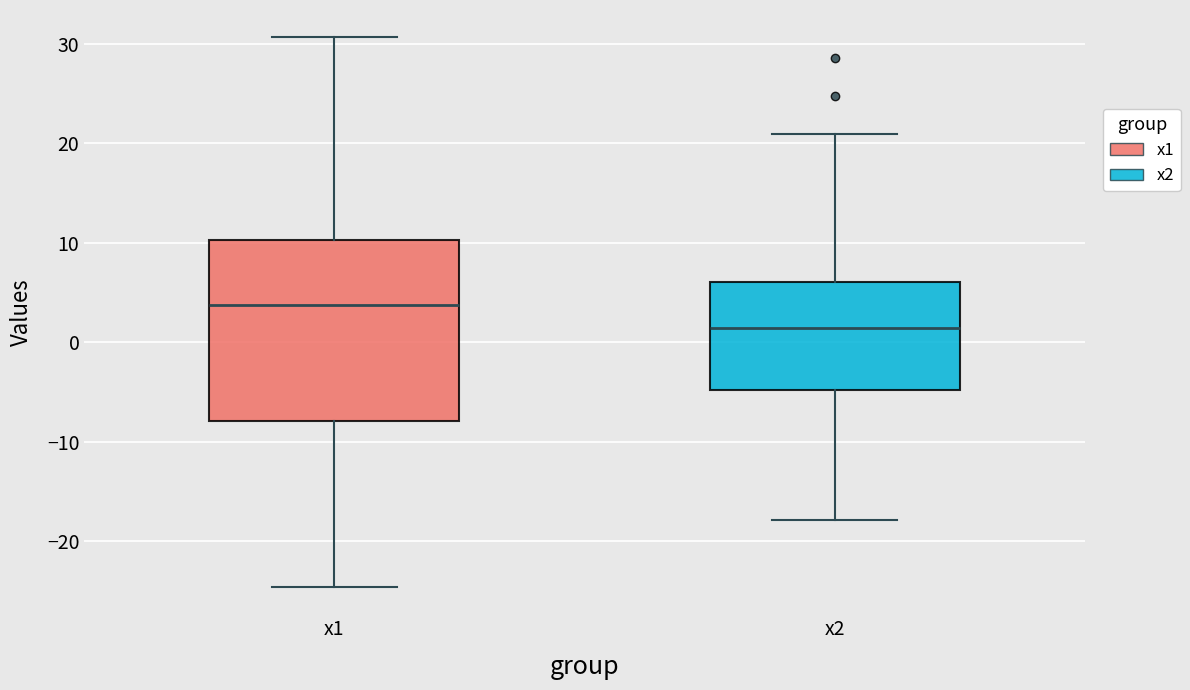

Reading left to right, read every box against the y-axis: the position of its median line, the range the box covers, and the ends of its whiskers. The values are not printed on the chart, so give them approximately, as read against the axis.

x1: median 4, box -8 to 10, whiskers -25 to 31
x2: median 1, box -5 to 6, whiskers -18 to 21